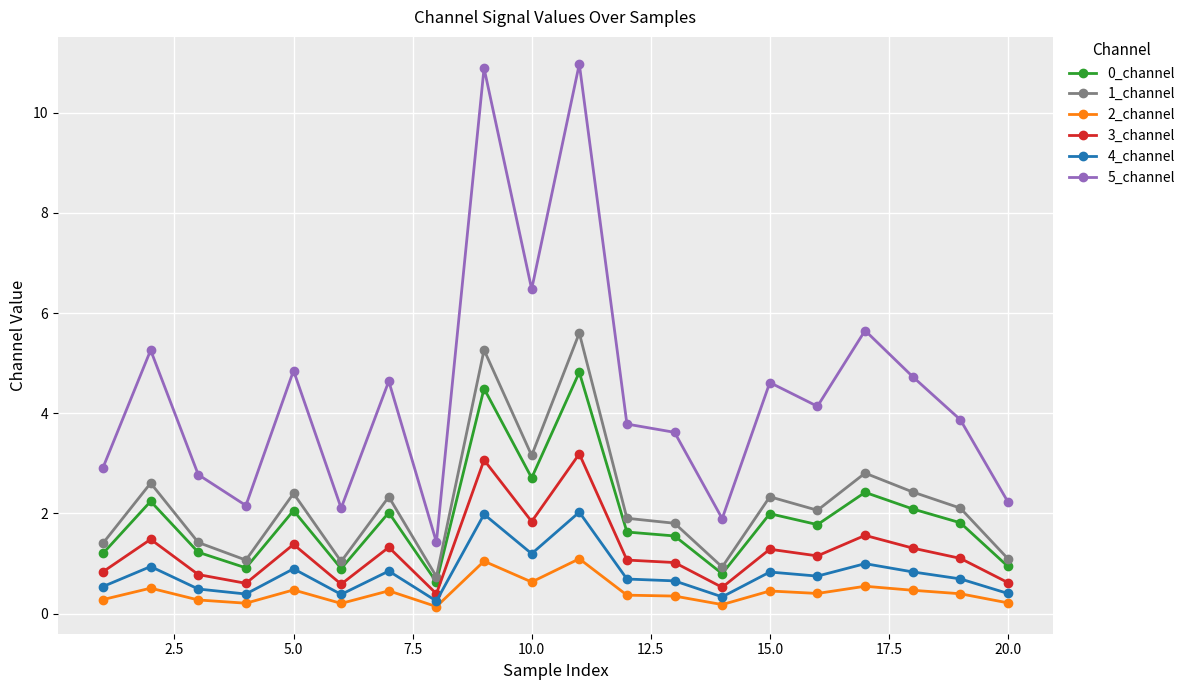

Does the chart have visible grid lines?

Yes